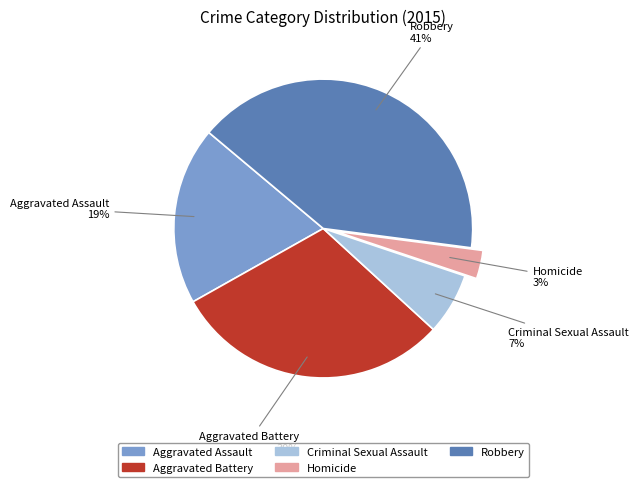

Is it true that Aggravated Assault is 19% of the pie?

True